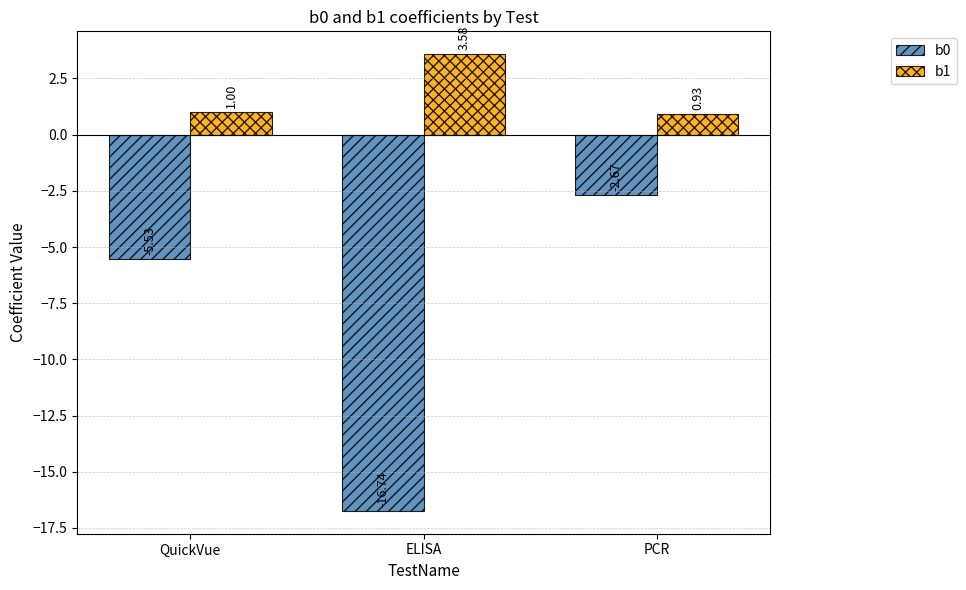

What is the sum of all b1 values?

5.5